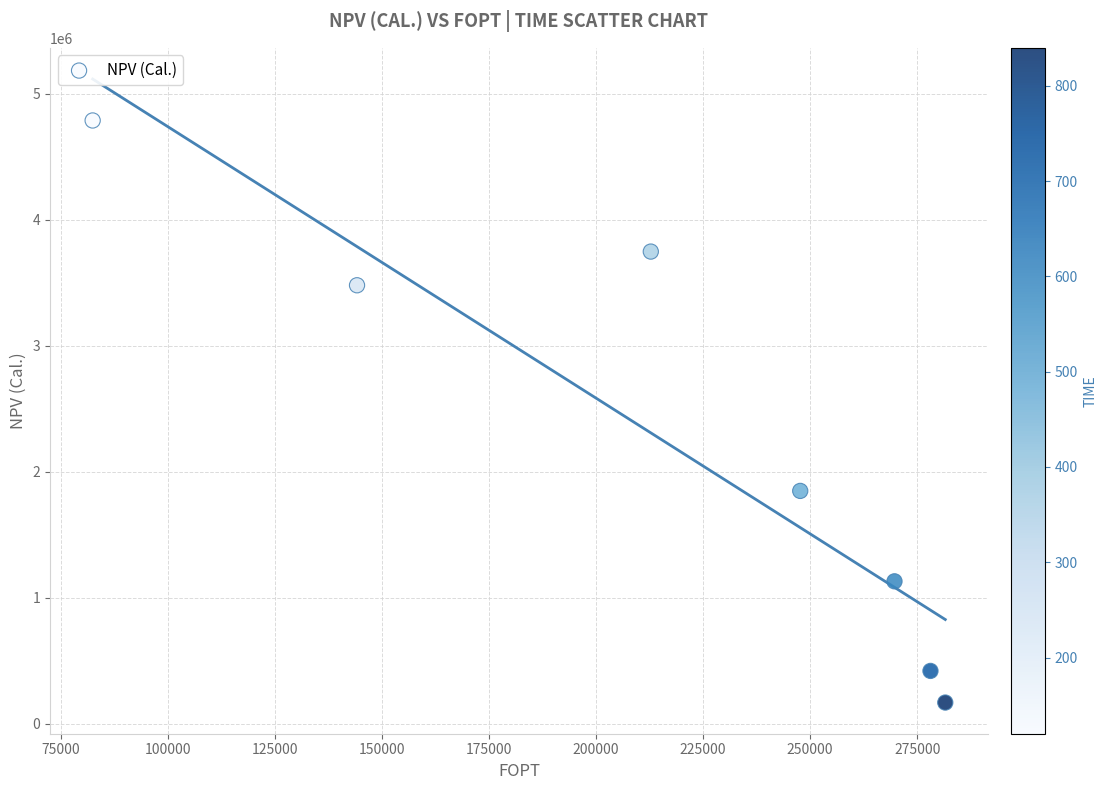

What is the average X value?

216617.4